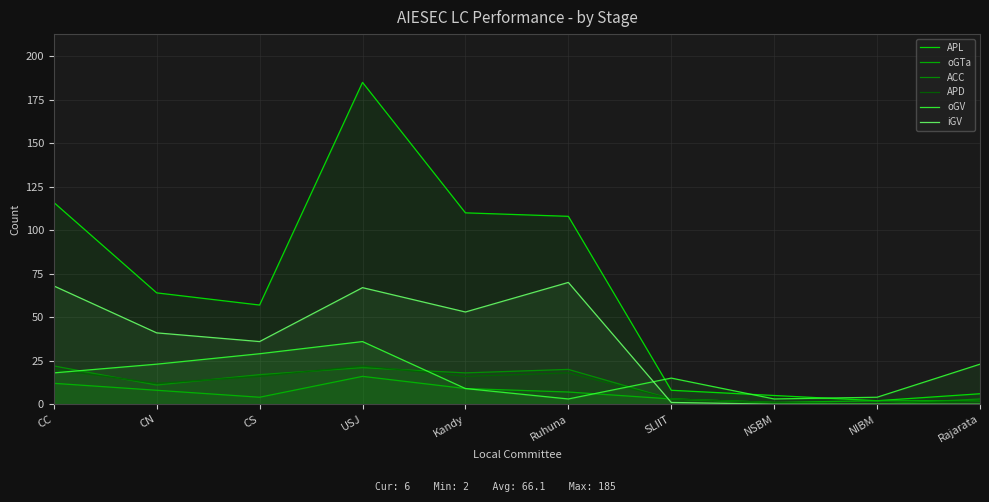

What is the difference between the iGV values at USJ and NIBM?

67